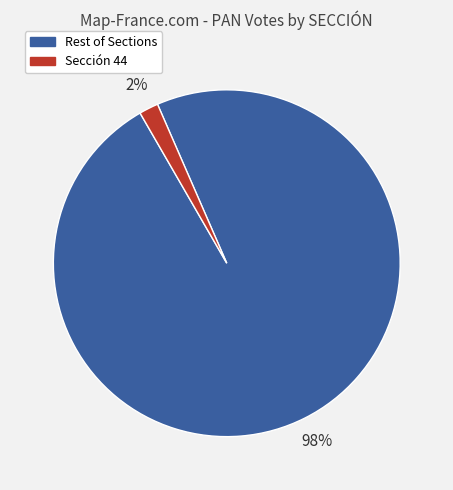

To the nearest percent, what is the average slice percentage?

50%